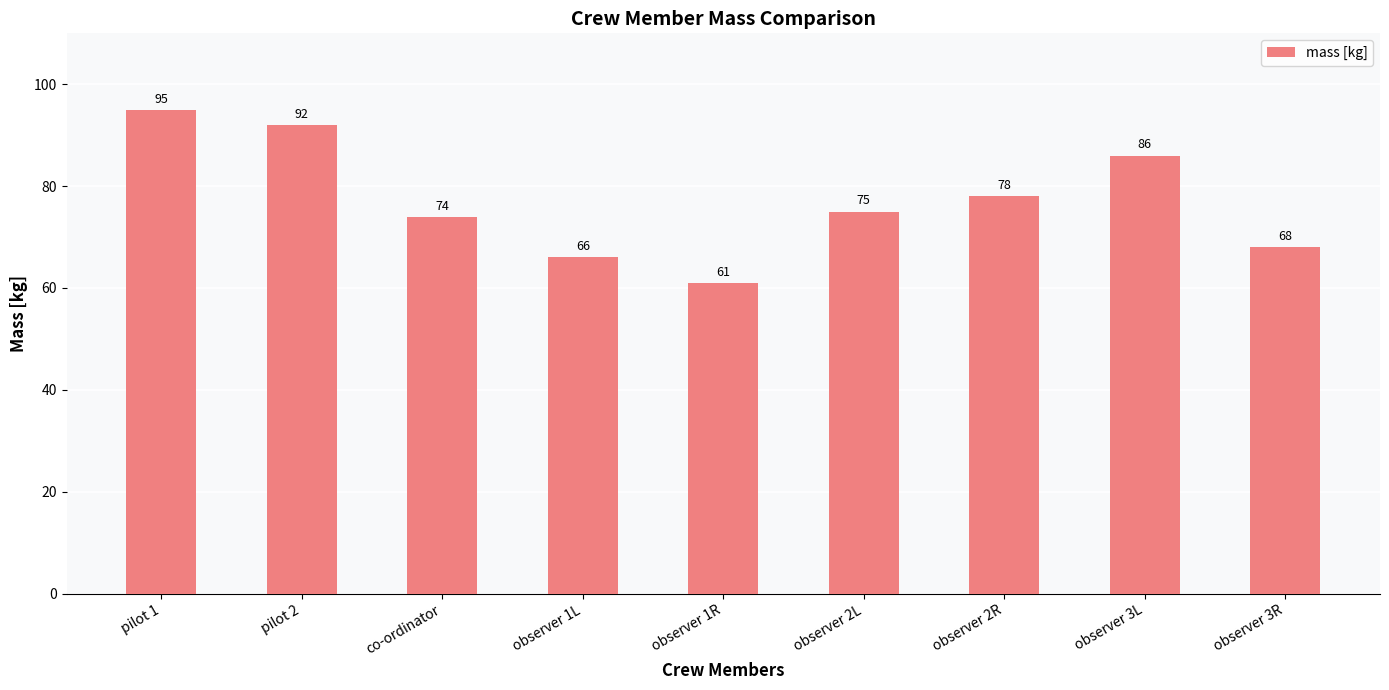

What is the smallest value displayed?

61